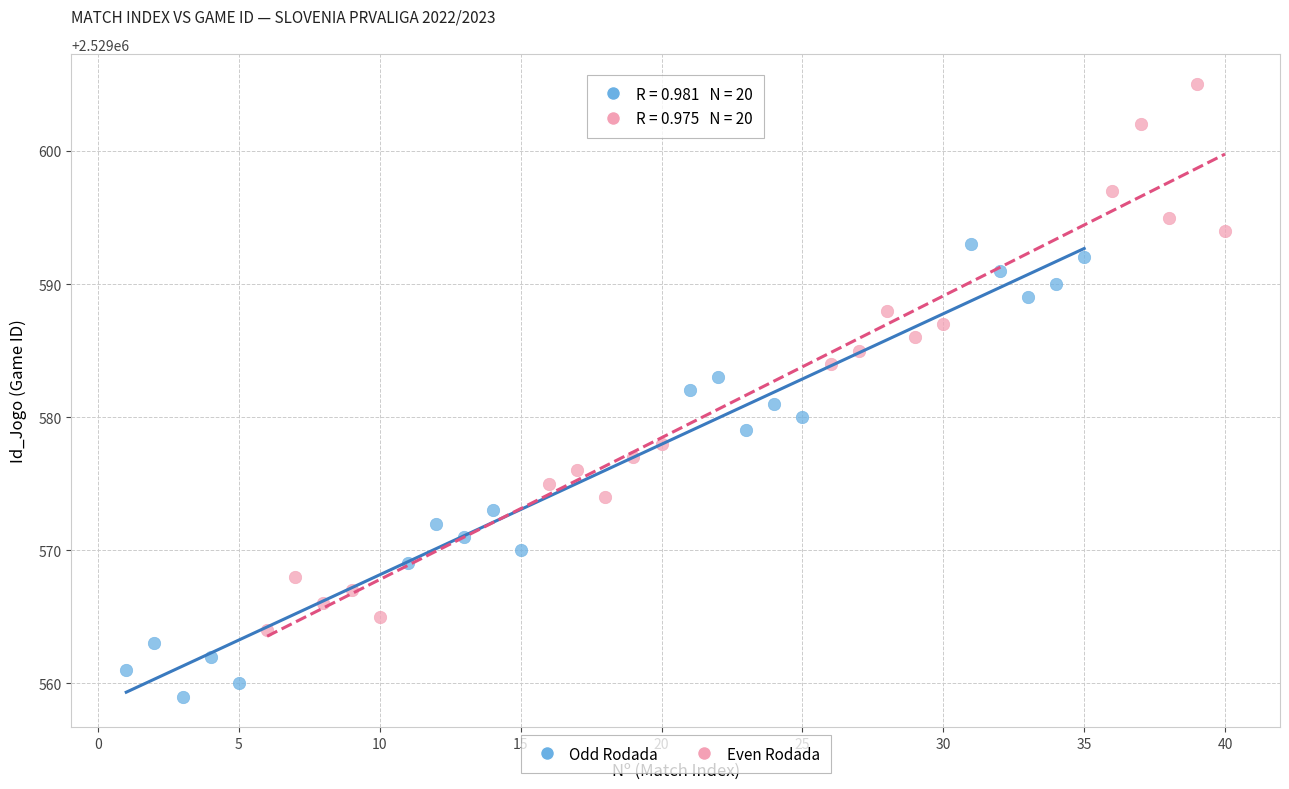

Which series contains the lowest Y value?

Odd Rodada